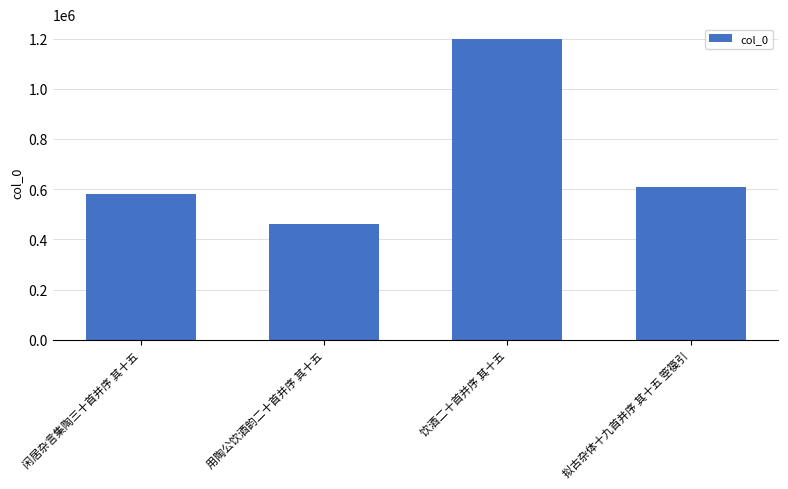

What is the change in value from 用陶公饮酒韵二十首并序 其十五 to 饮酒二十首并序 其十五?

+735752